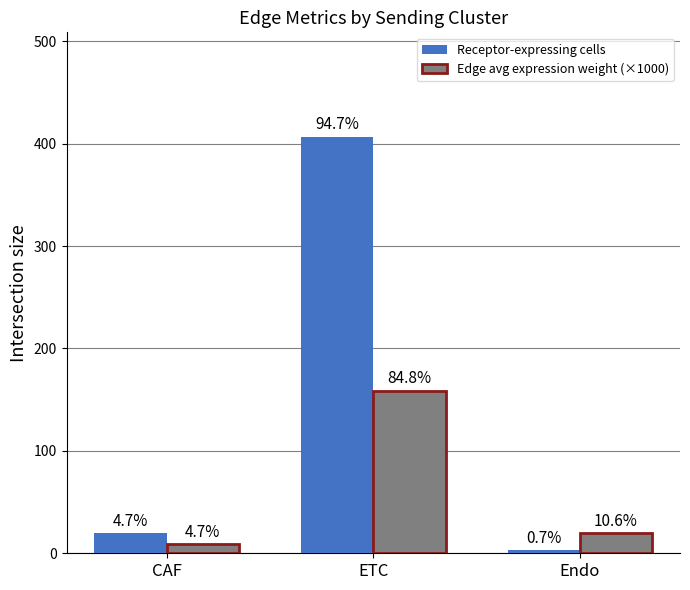

What are all the series names shown in the legend?

Receptor-expressing cells, Edge avg expression weight (×1000)